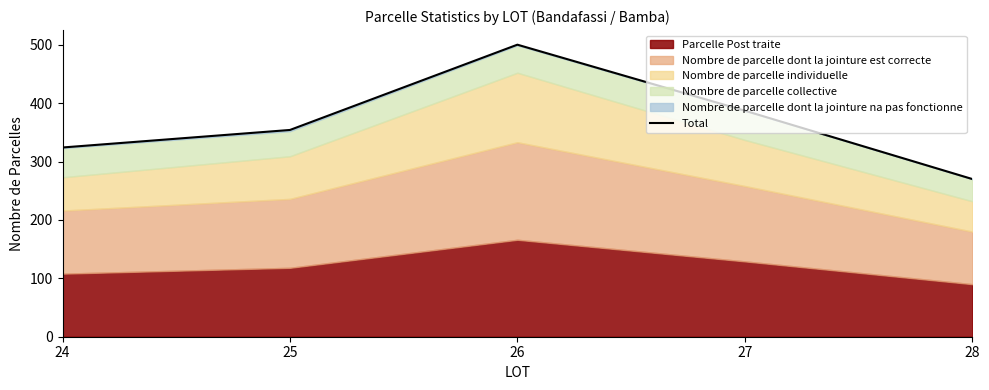

How many values are between 324 and 387?

3